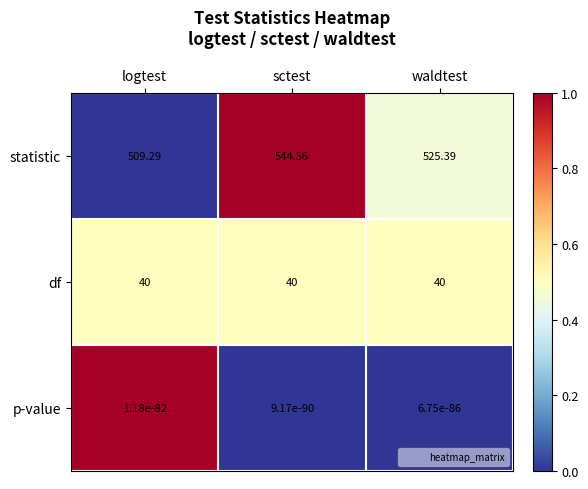

Count the number of categories in the chart.

3